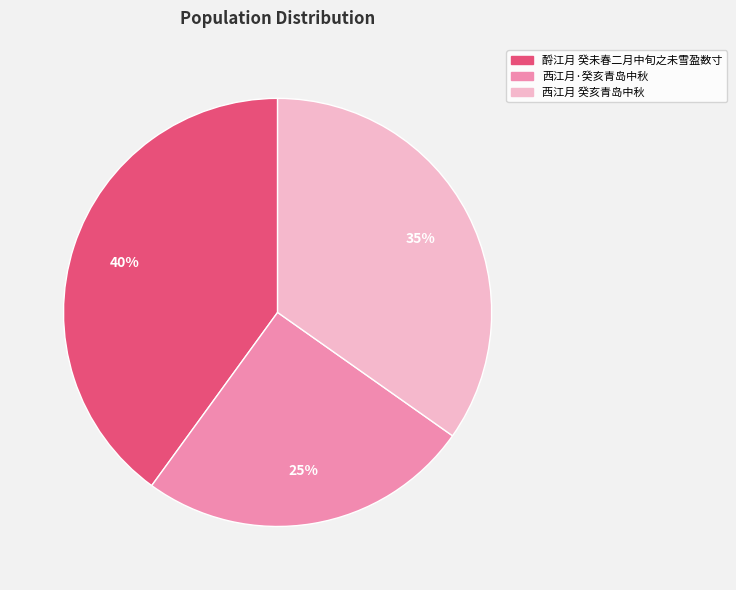

Is it true that 酹江月 癸未春二月中旬之未雪盈数寸 is 50% of the pie?

False